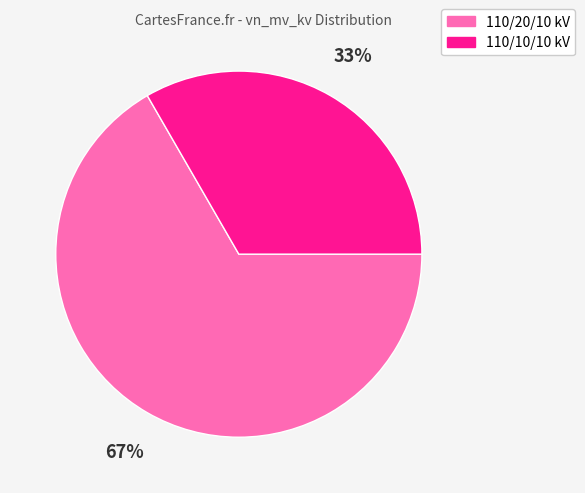

How many segments does this pie chart have?

2